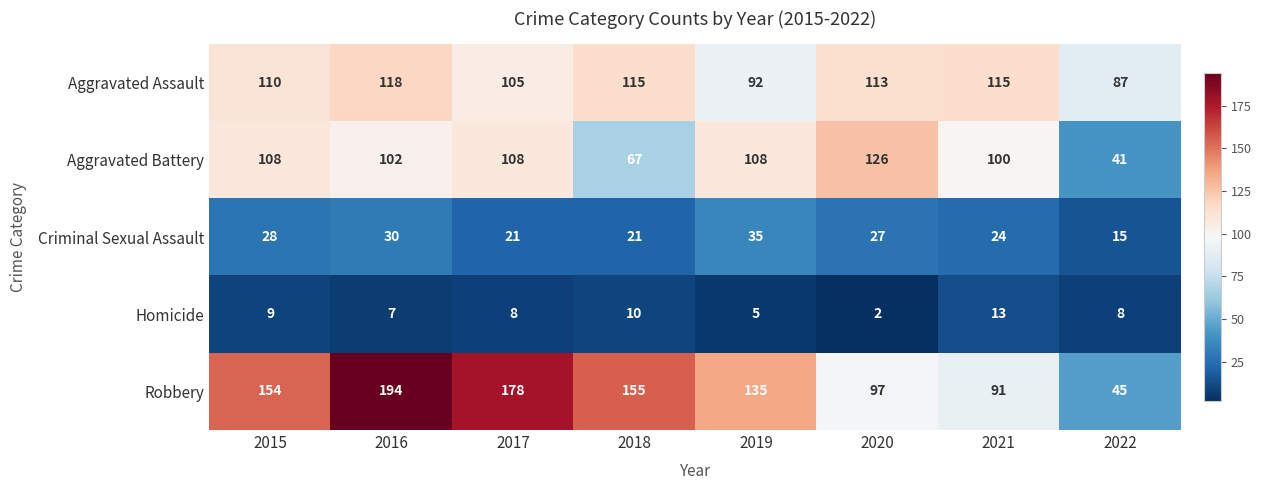

How many values in the Aggravated Assault series are below 113?

4